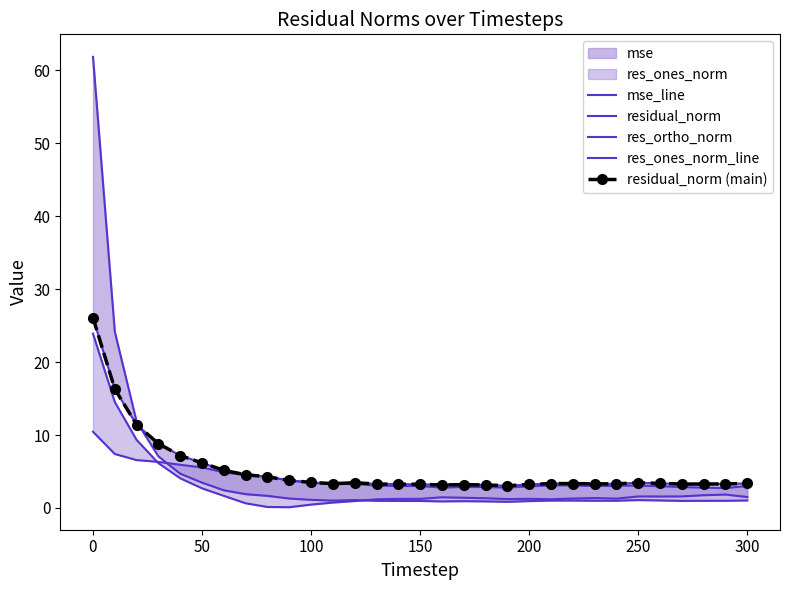

Which series has the widest spread of values?

mse_line